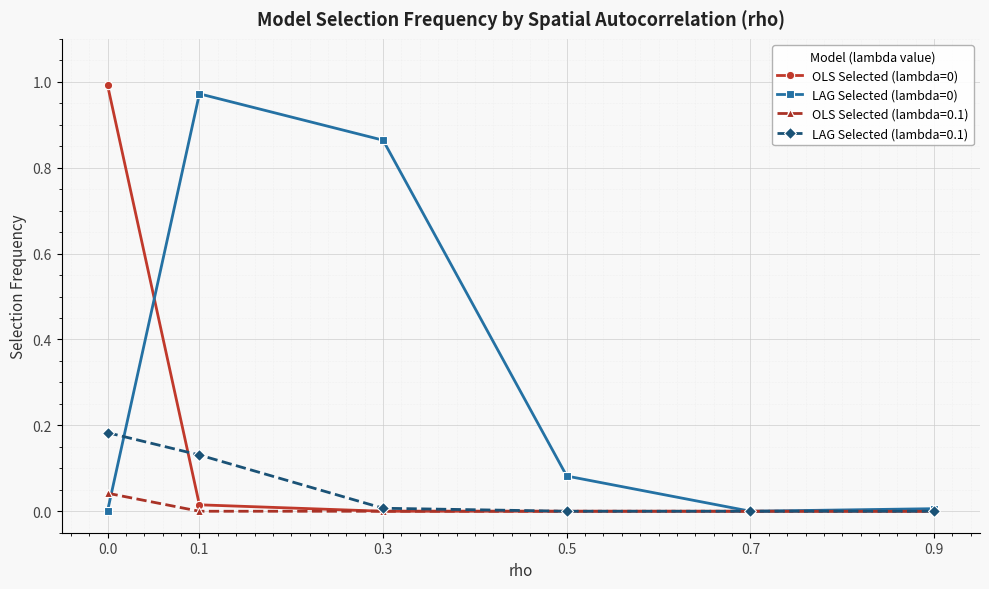

Is the value of OLS Selected (lambda=0.1) at 0.3 greater than the value of LAG Selected (lambda=0.1) at 0.1?

No